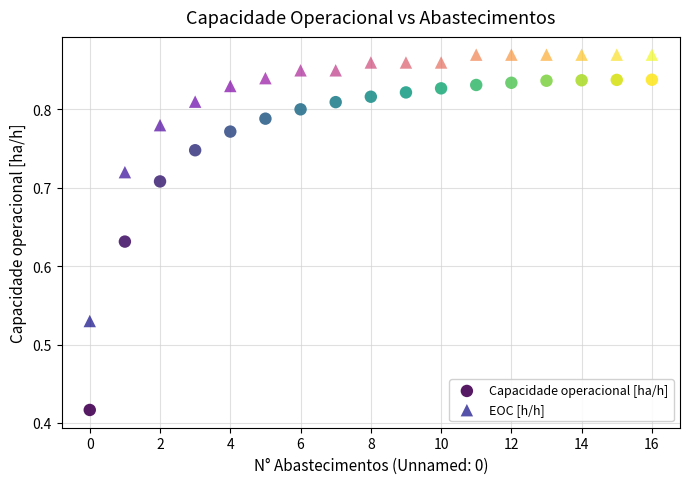

Which series has the largest Y range (max minus min)?

Capacidade operacional [ha/h]